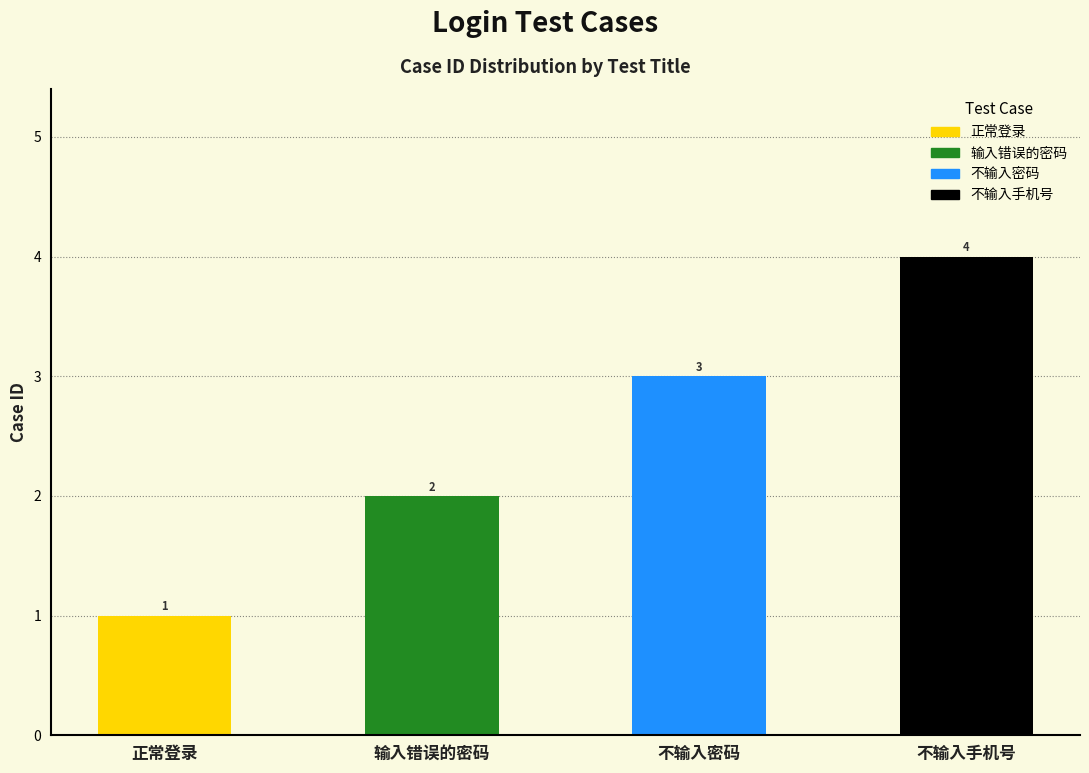

Which label corresponds to the smallest value in the chart?

正常登录